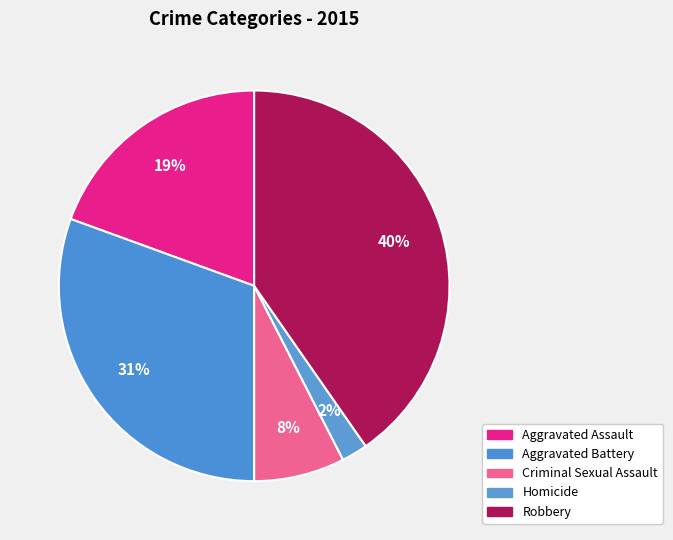

What percentage is the Aggravated Assault slice, to the nearest percent?

19%